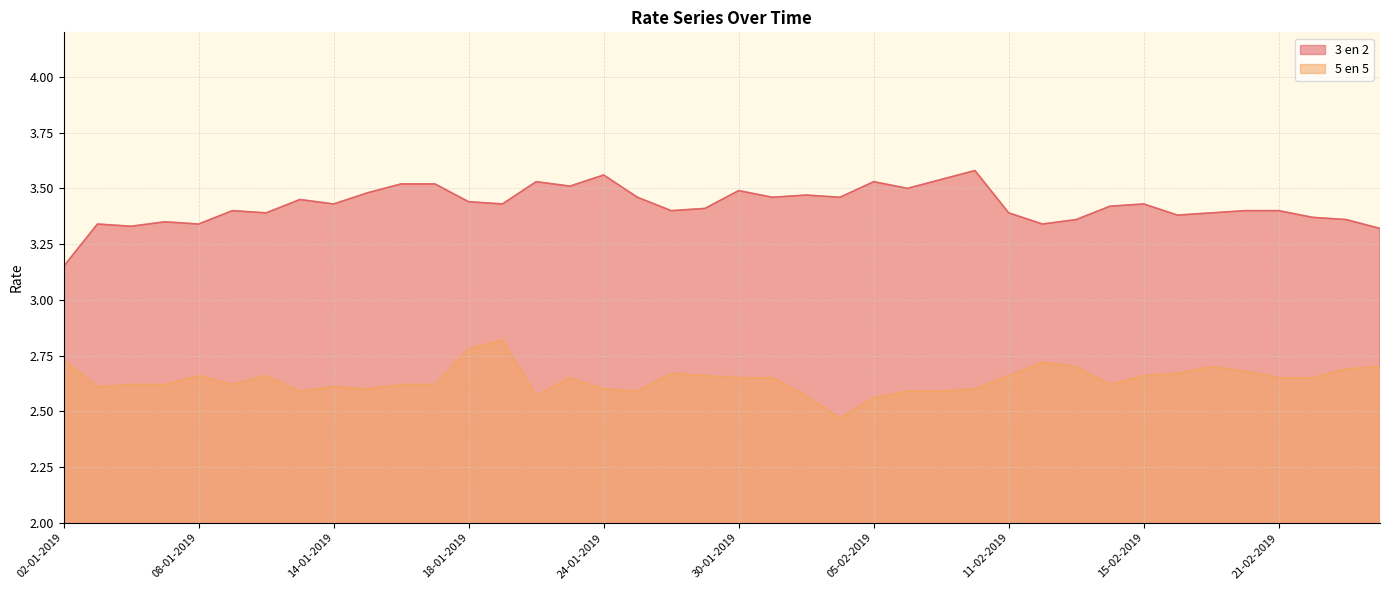

What is the label of the 11th point from the left?

16-01-2019